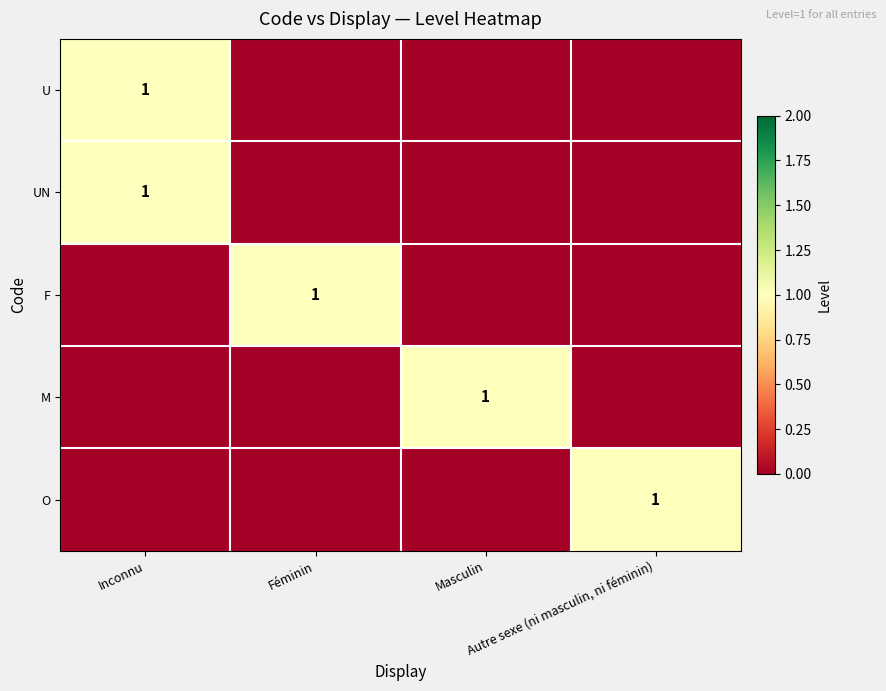

At how many categories does at least one series exceed 0?

4